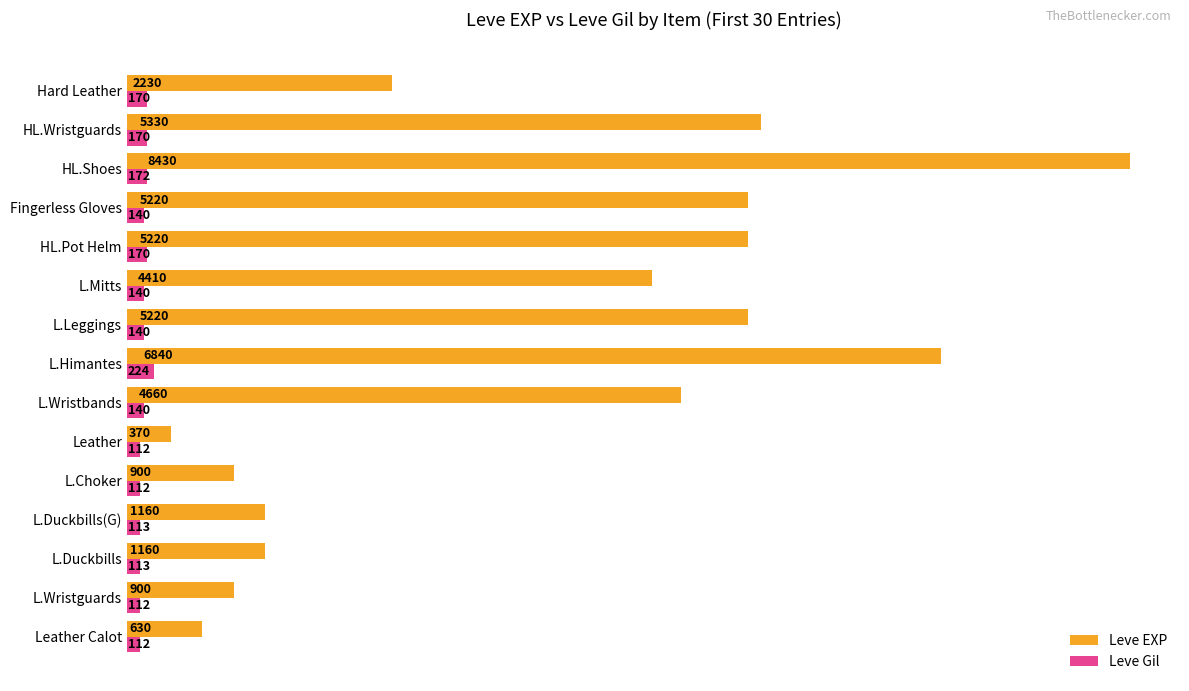

Which series has the largest range (max minus min)?

Leve EXP